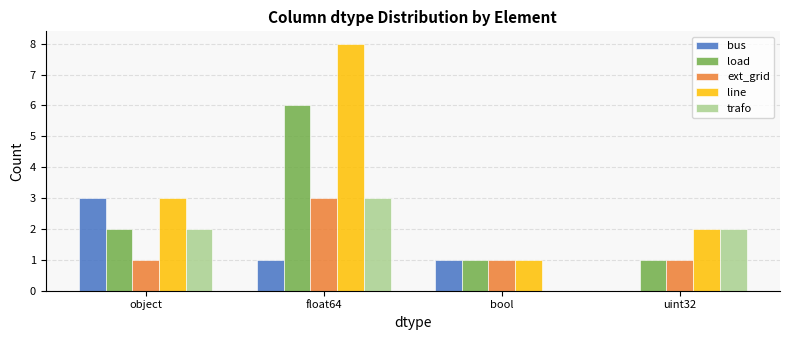

Reading right to left, extract all data points from this chart.

bus: uint32=0	bool=1	float64=1	object=3
load: uint32=1	bool=1	float64=6	object=2
ext_grid: uint32=1	bool=1	float64=3	object=1
line: uint32=2	bool=1	float64=8	object=3
trafo: uint32=2	bool=0	float64=3	object=2